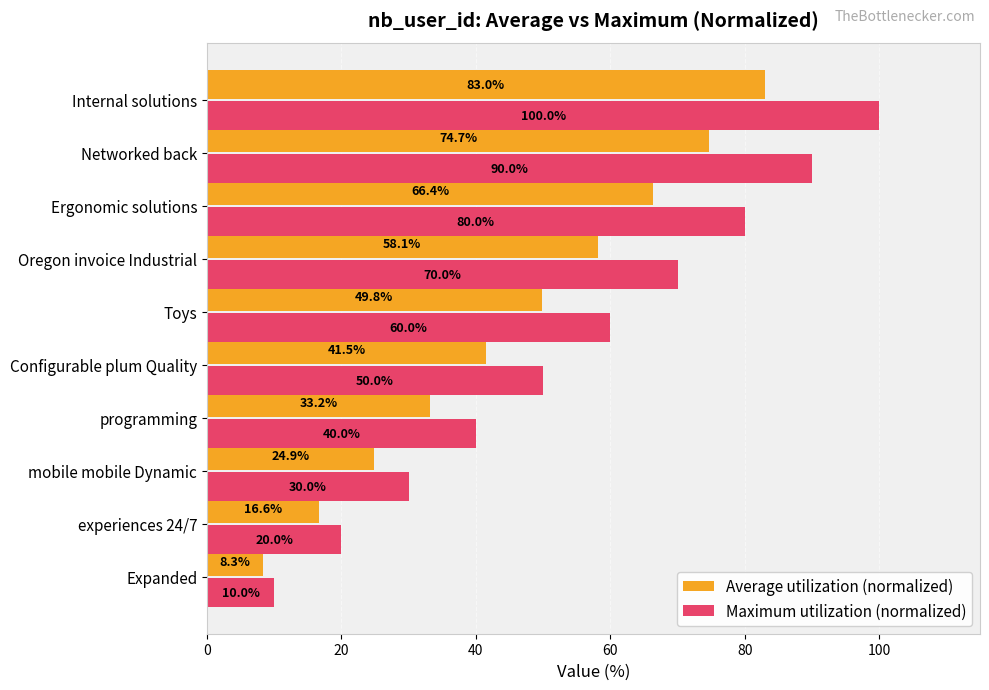

At how many categories does at least one series exceed 12?

9